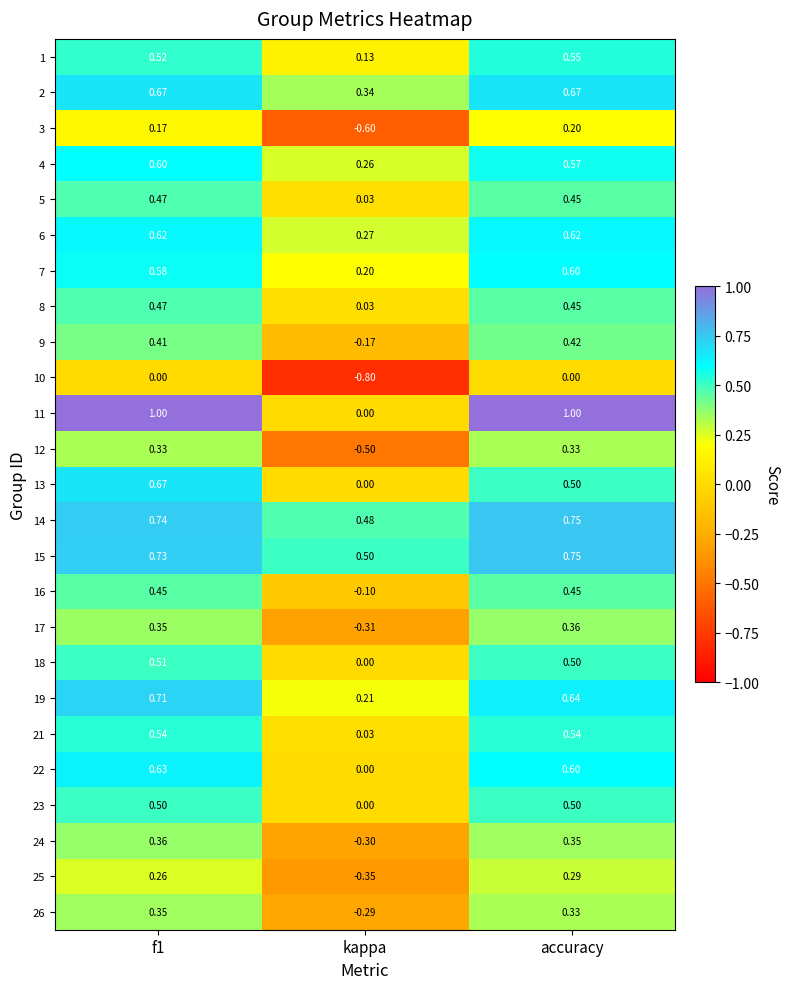

Between kappa and accuracy, which series saw the biggest shift?

11